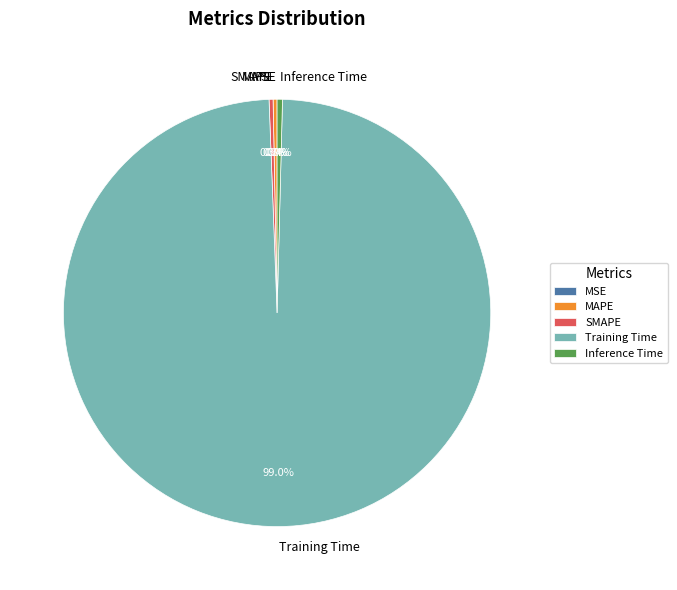

Does Training Time represent more than half of the total?

Yes